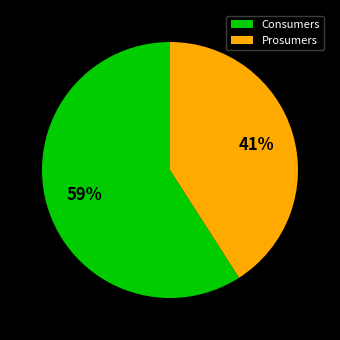

What percentage is the Consumers slice, to the nearest percent?

59%